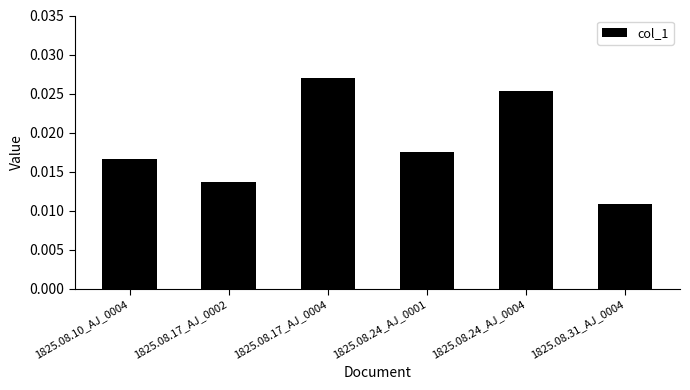

Count the number of data series in this chart.

1